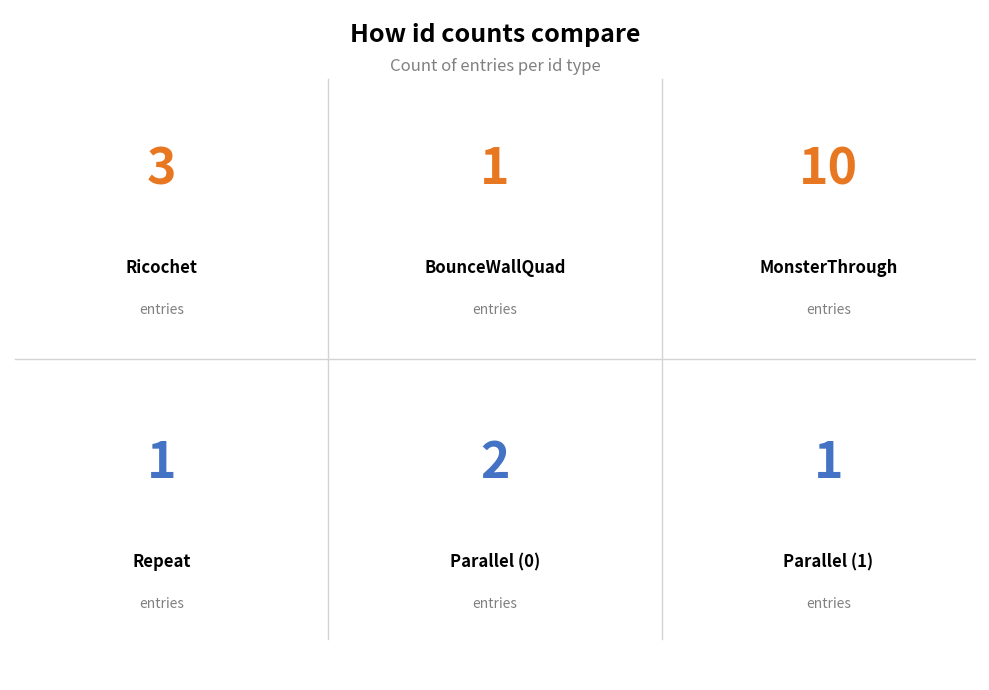

Between Parallel (0) and Ricochet, which is larger?

Ricochet